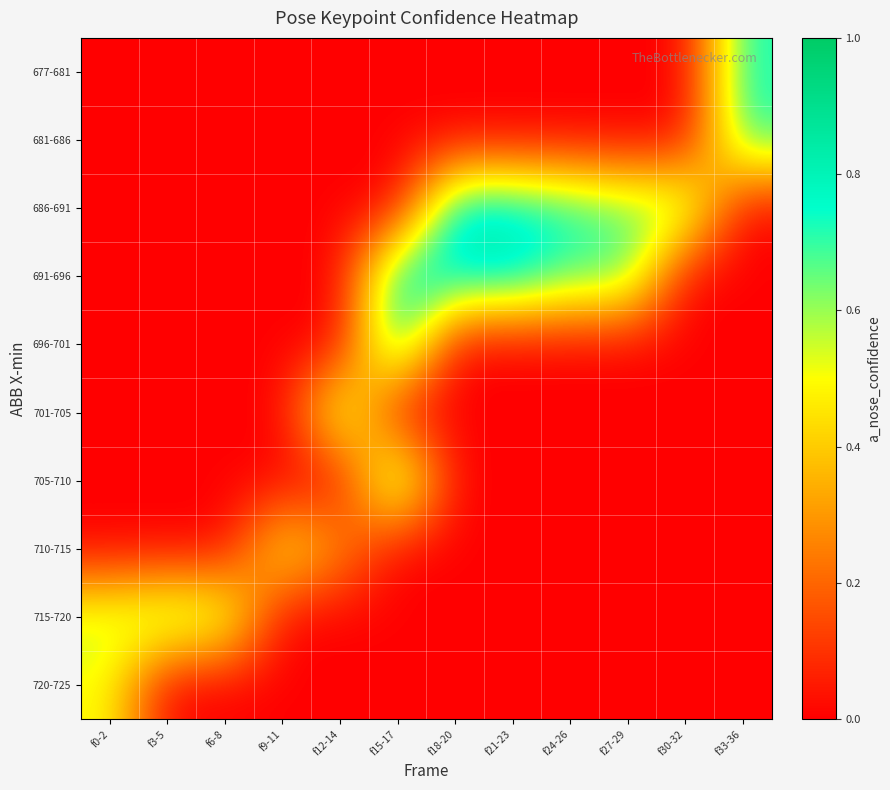

What is the difference between the highest and lowest values at f6-8?

0.6